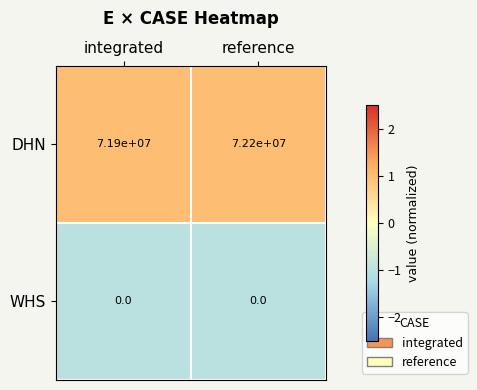

Which series has the largest range (max minus min)?

DHN